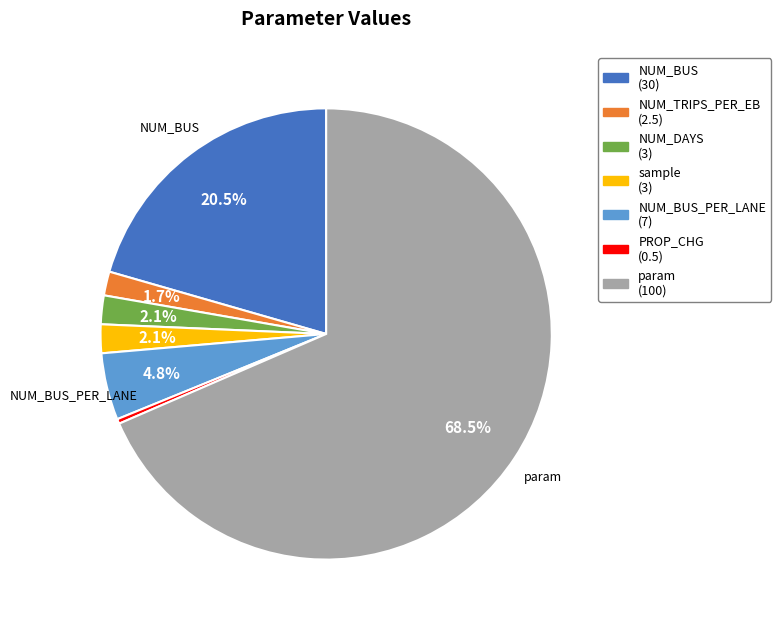

How many slices are in this pie chart?

7